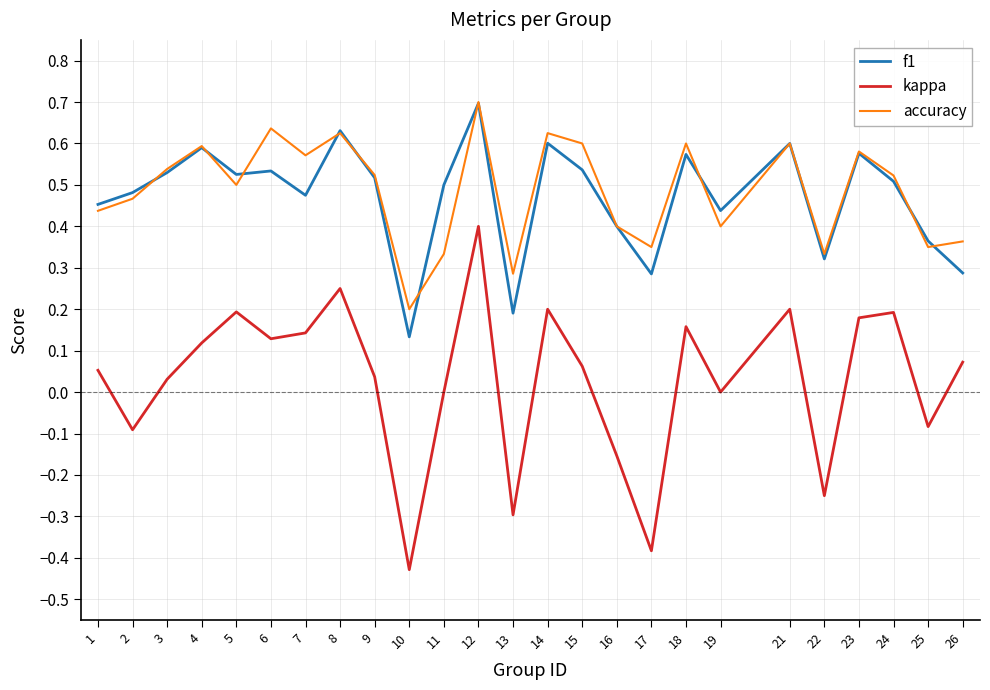

True or false: accuracy and kappa cross at least once.

False